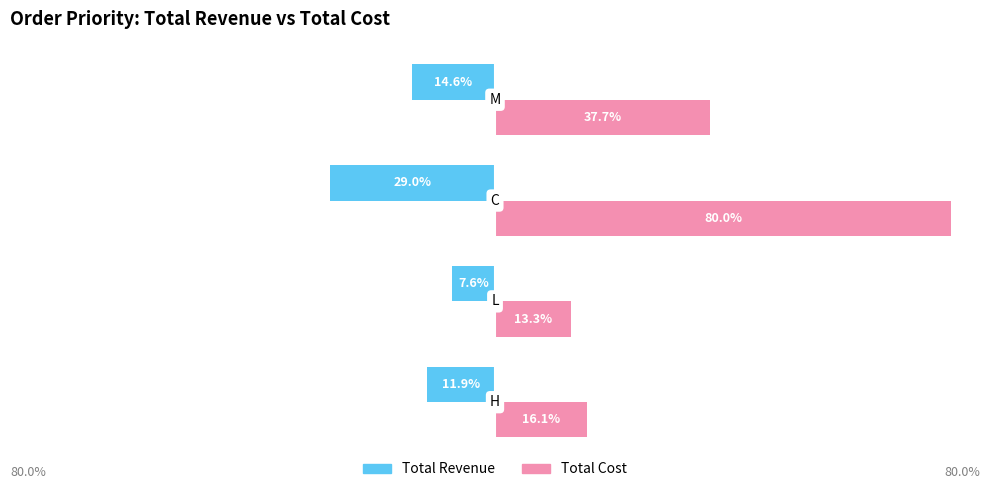

Which series has the widest spread of values?

Total Cost